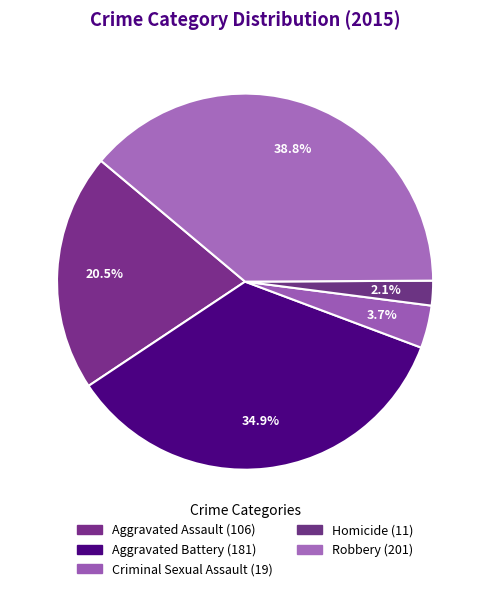

True or false: Robbery accounts for 47% of the total.

False